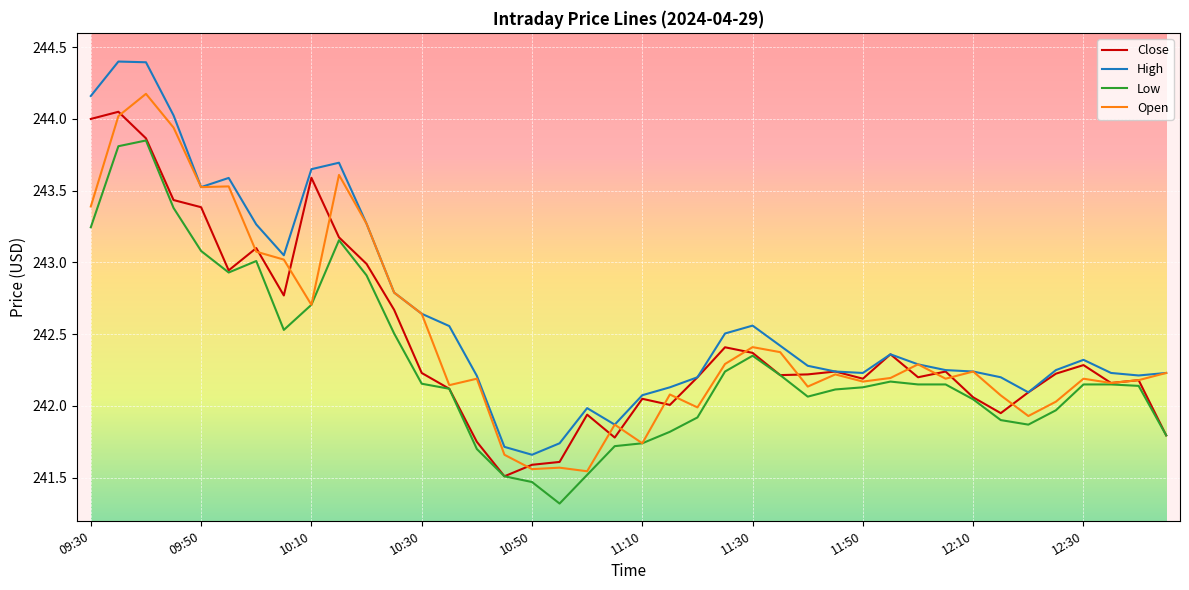

Which series has the largest range (max minus min)?

High